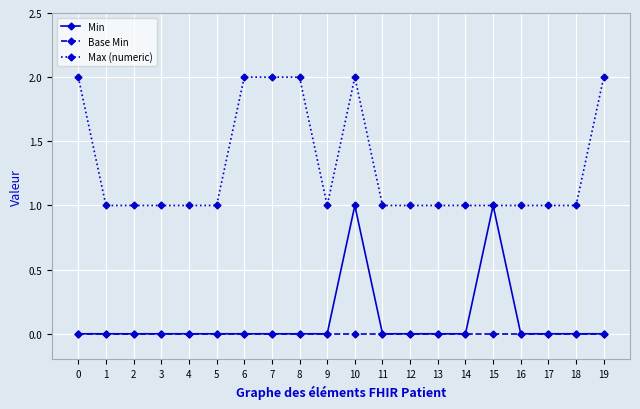

List the series in order of their peak value, lowest first.

Base Min, Min, Max (numeric)